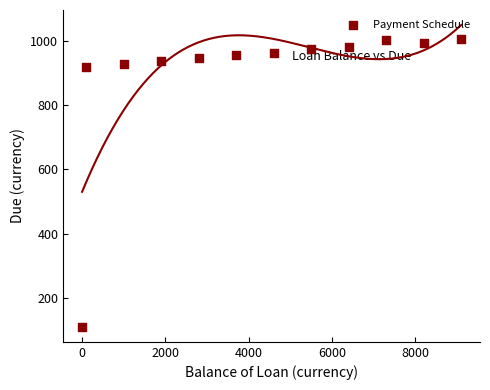

What is the average X value?

4216.7